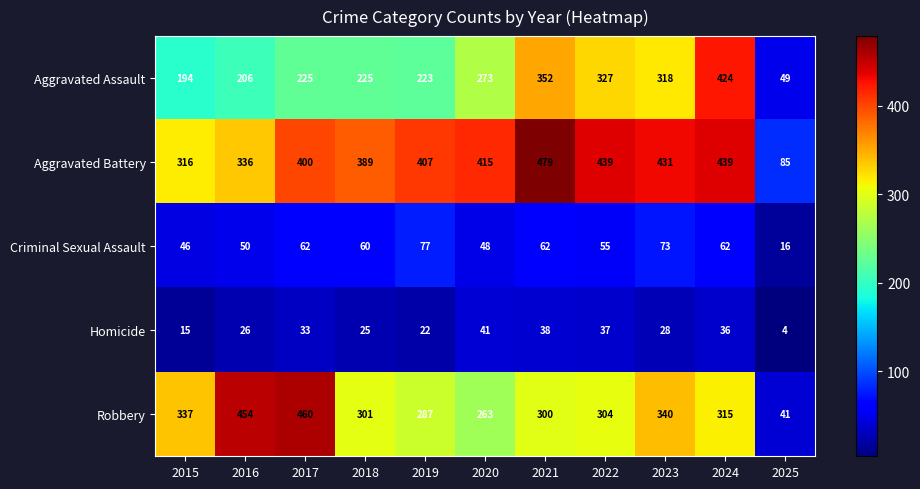

At which category does the chart reach its minimum across all series?

2025